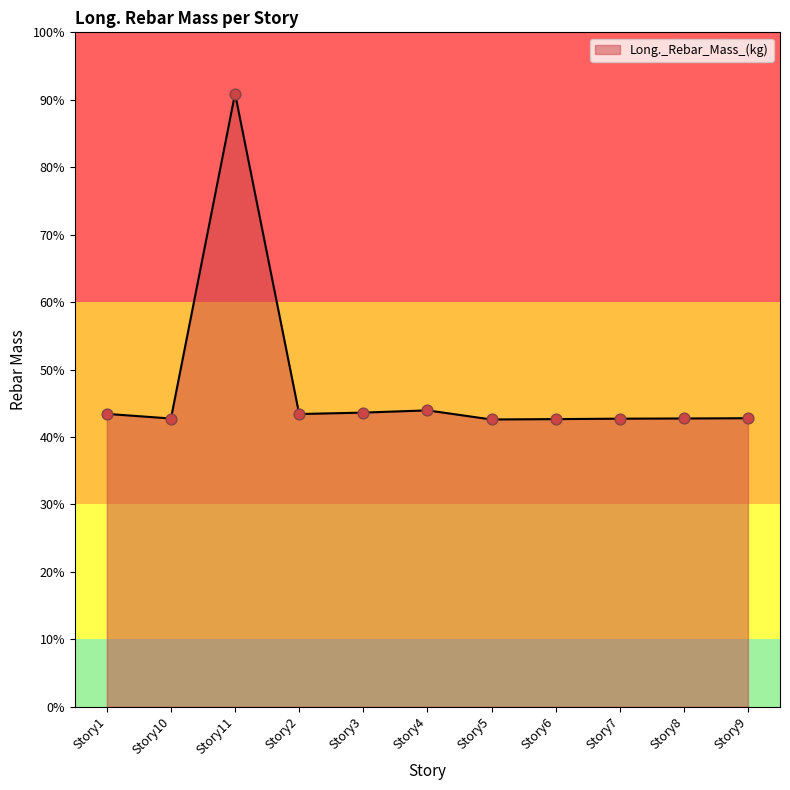

What is the ratio of the value at Story9 to the value at Story4?

1.0